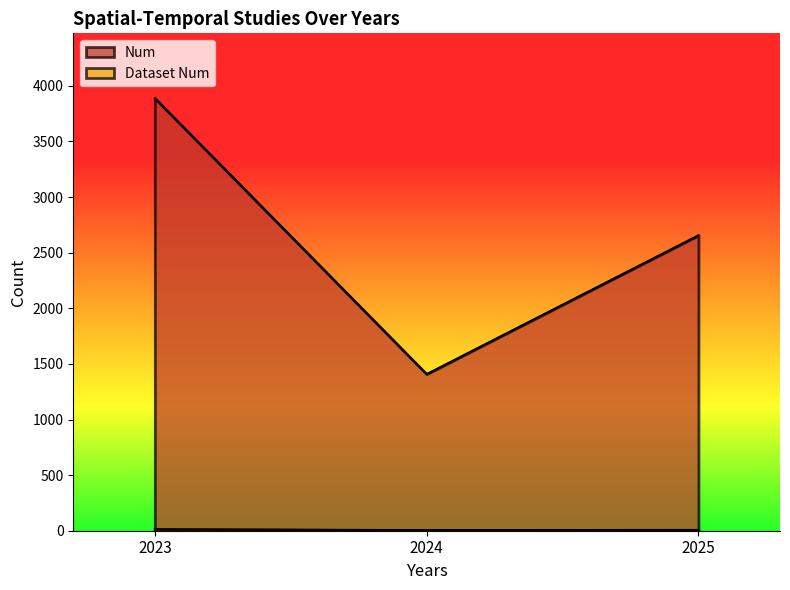

What is the sum of all Num values?

7953